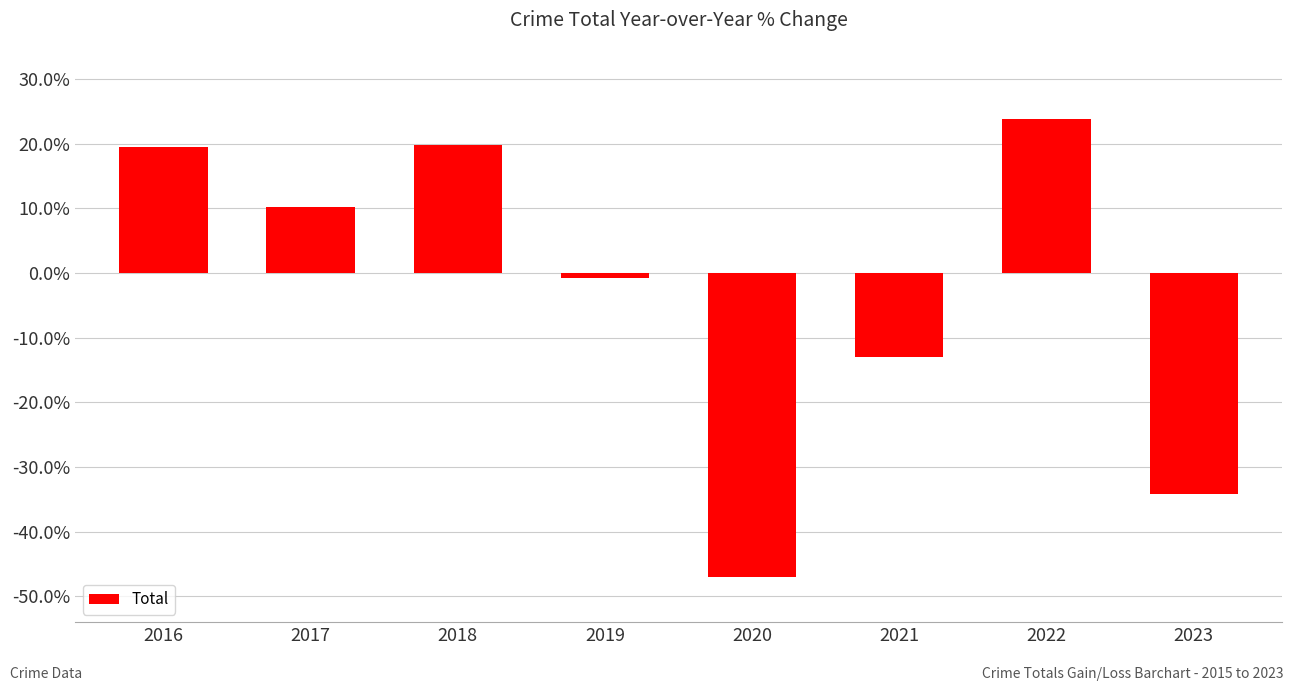

Read the value at 2017.

10.2